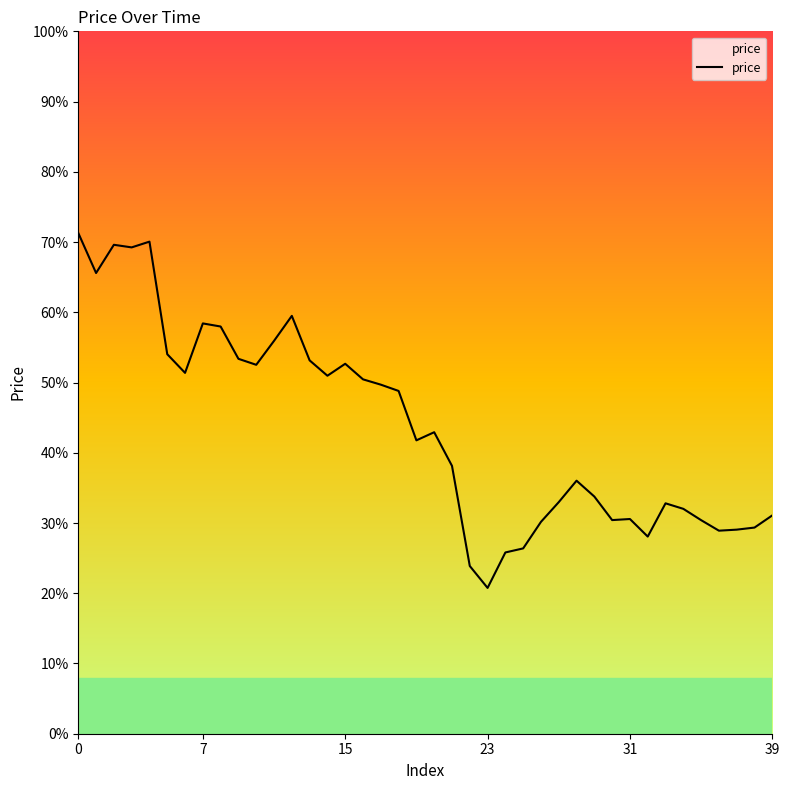

How many interior local peaks (higher than both neighbors) does the data have?

9